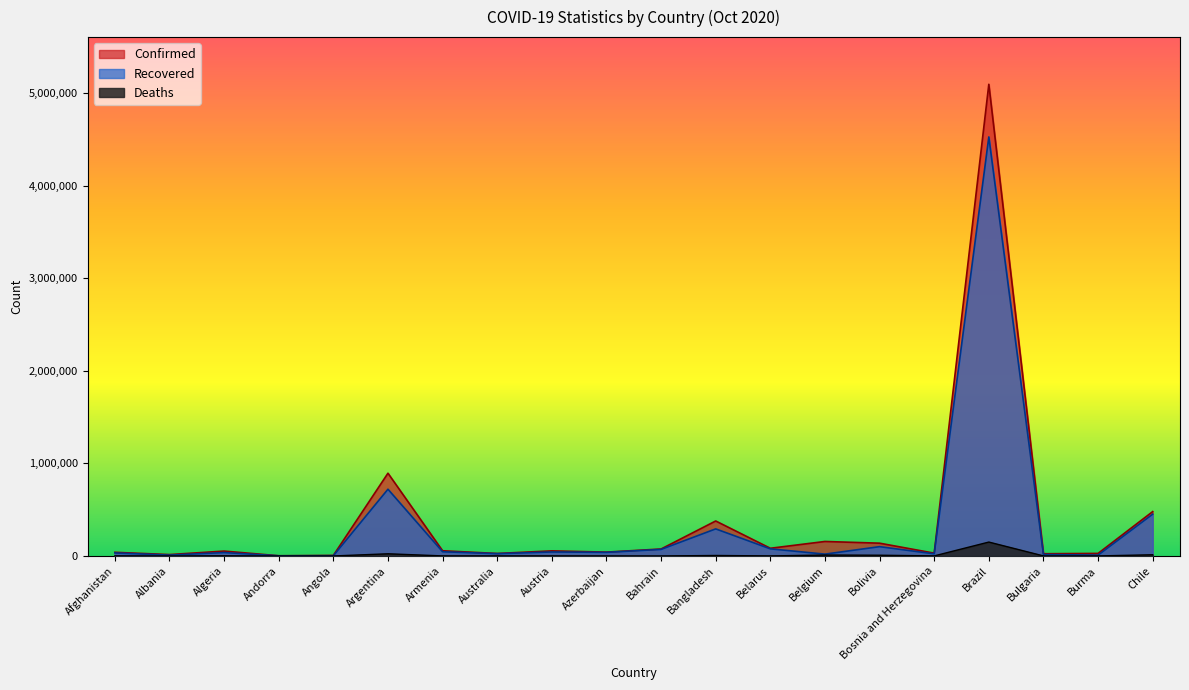

Reading right to left, transcribe all the data shown in this chart.

Confirmed: 479595	27974	24402	5094979	30647	138463	156931	83534	378266	75614	41982	55319	27285	56451	894206	6366	2696	53072	15399	39799
Recovered: 452054	9742	15847	4526393	23461	100786	20202	77220	292860	71249	39357	43448	24998	45824	721380	2743	1814	37170	9500	33114
Deaths: 13272	646	892	150488	928	8292	10175	896	5524	275	609	851	898	1020	23868	218	55	1801	420	1477